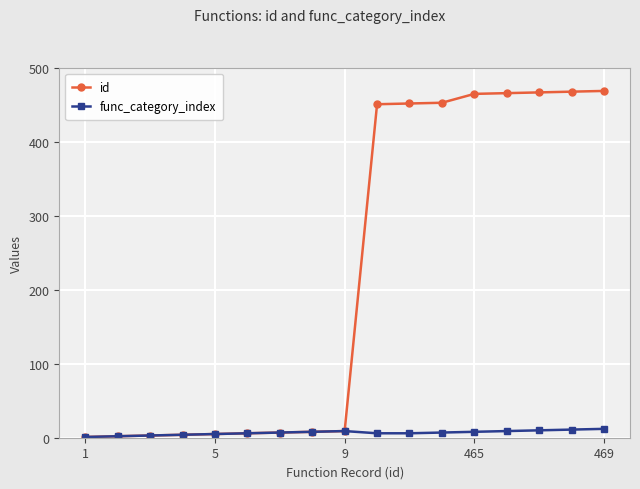

What is the maximum value for func_category_index?

12